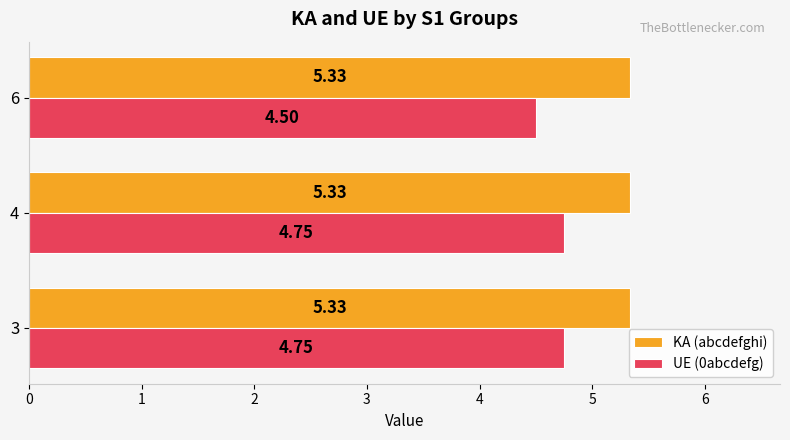

What is the total value across all series at 3?

10.1